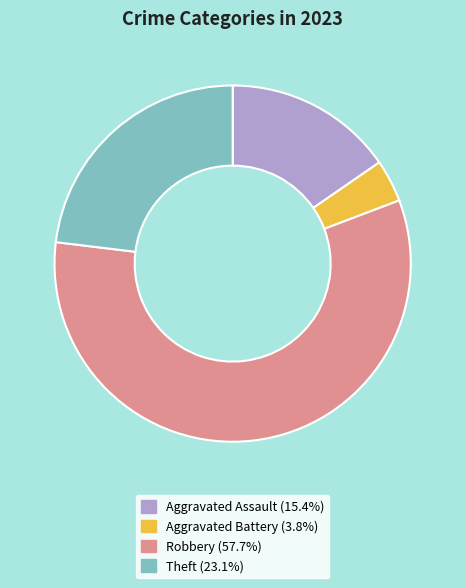

Does any single category account for the majority?

Yes